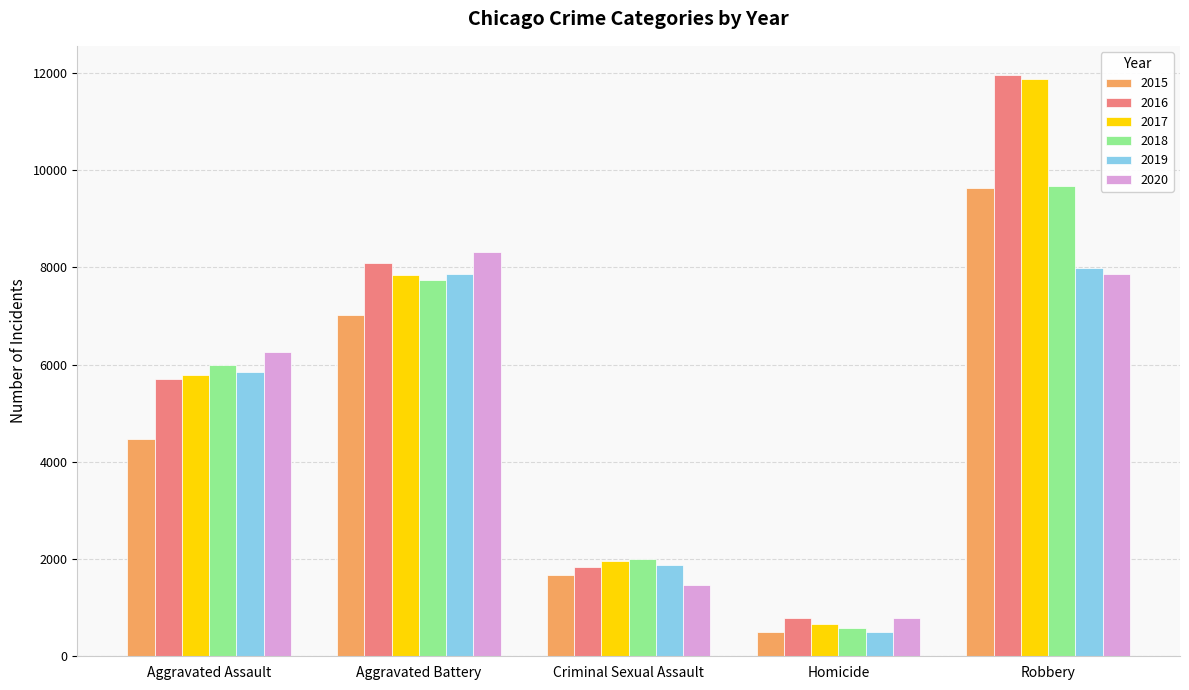

How many bars are there in total?

30